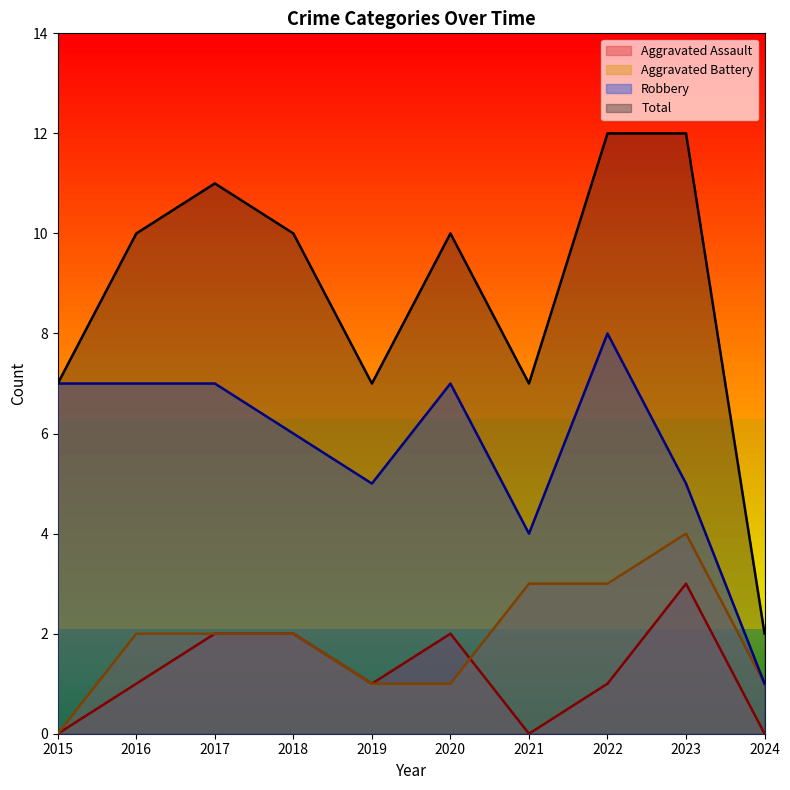

Which series has the largest total across all categories?

Total